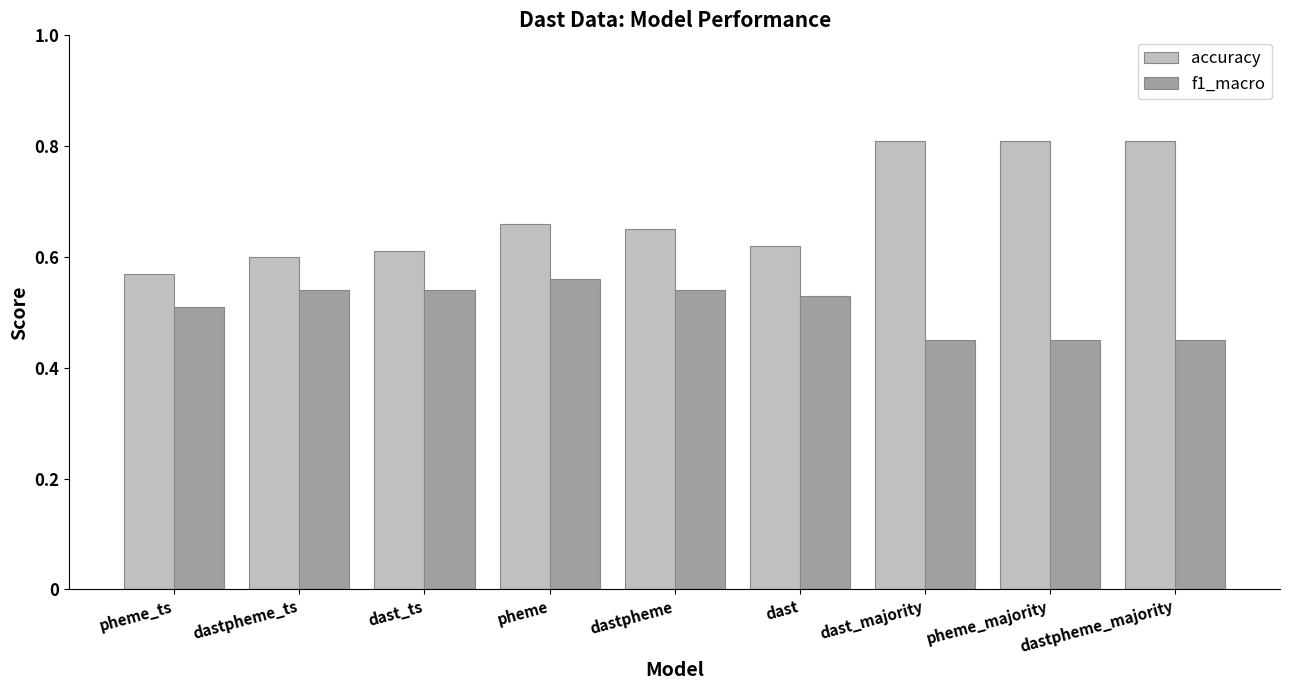

Rank the series at pheme_majority from highest to lowest value.

accuracy, f1_macro